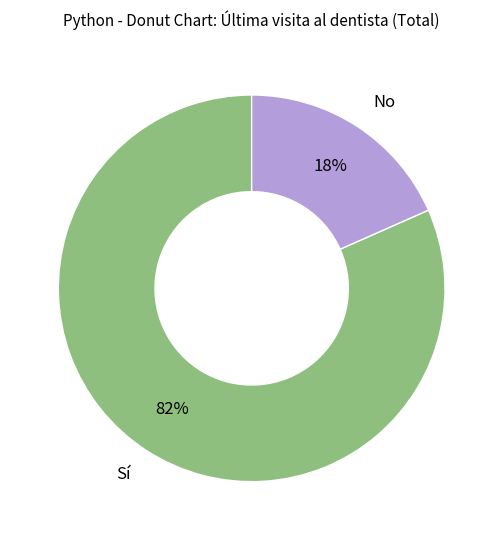

Is there any slice that represents more than half of the pie?

Yes